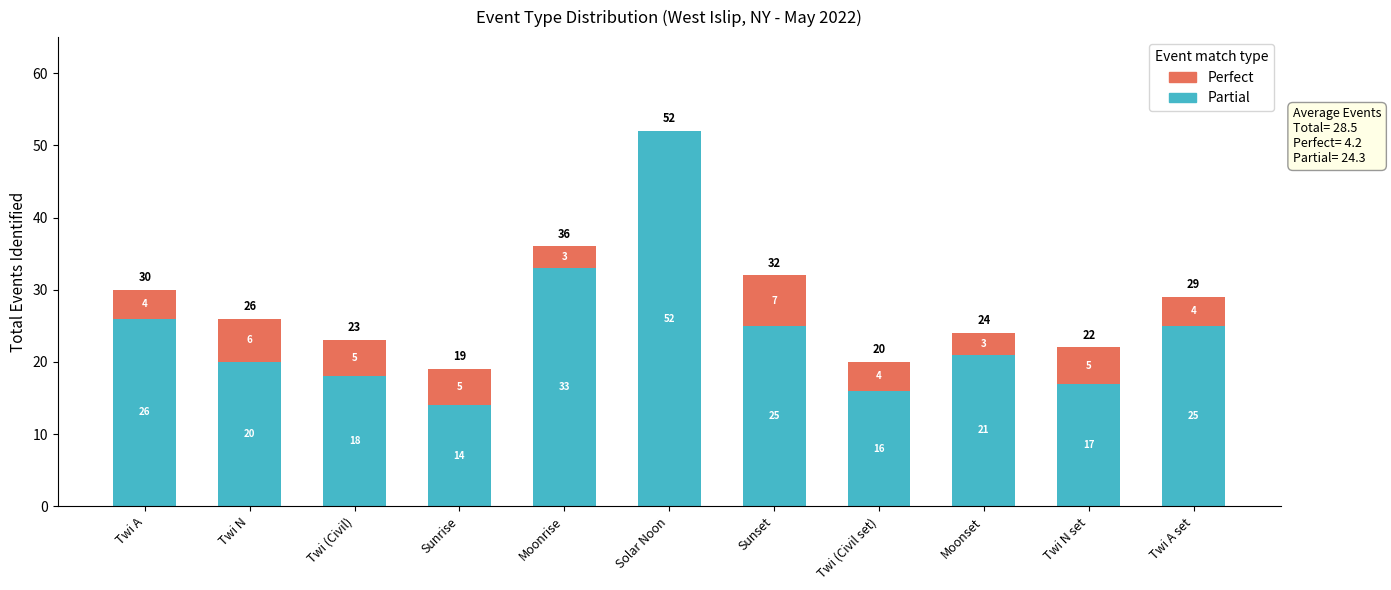

At which label is Partial closest to 33?

Moonrise